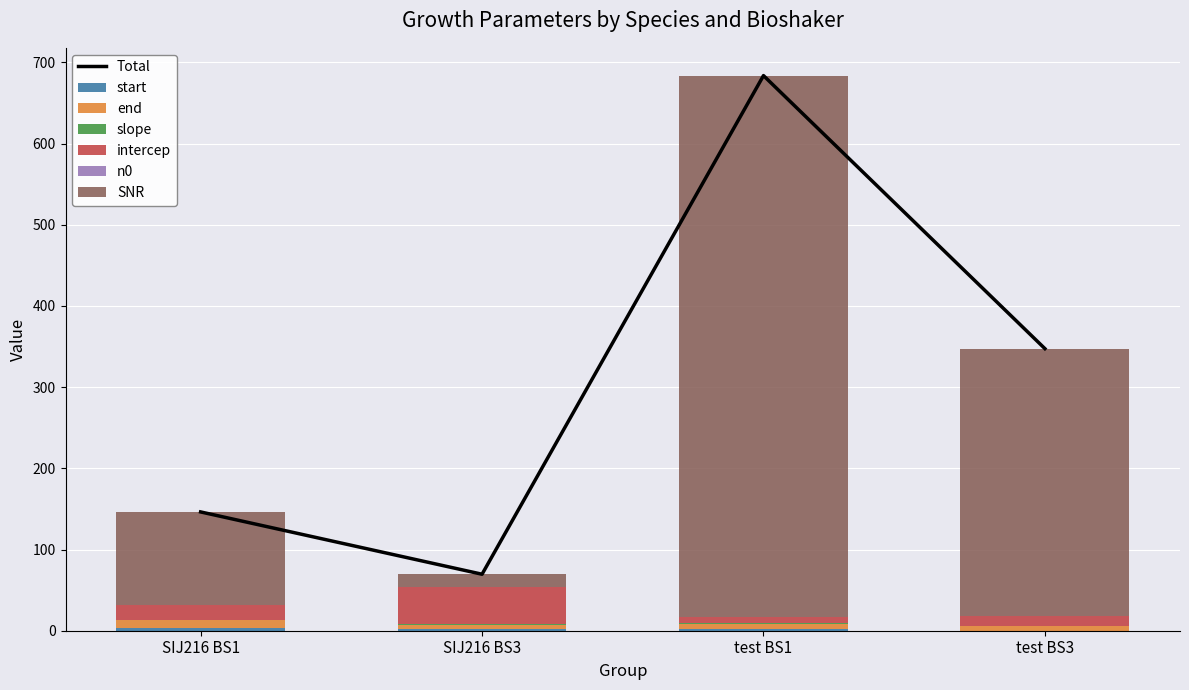

Reading left to right, extract all data points from this chart.

start: SIJ216 BS1=3.1	SIJ216 BS3=1.9	test BS1=1.6	test BS3=0.2
end: SIJ216 BS1=9.8	SIJ216 BS3=4.7	test BS1=6.8	test BS3=5.7
slope: SIJ216 BS1=0.4	SIJ216 BS3=1.9	test BS1=0.6	test BS3=0.4
intercep: SIJ216 BS1=18.0	SIJ216 BS3=45.1	test BS1=7.4	test BS3=11.7
n0: SIJ216 BS1=0.2	SIJ216 BS3=0.1	test BS1=0.2	test BS3=0.2
SNR: SIJ216 BS1=114.8	SIJ216 BS3=15.9	test BS1=667.1	test BS3=329.2